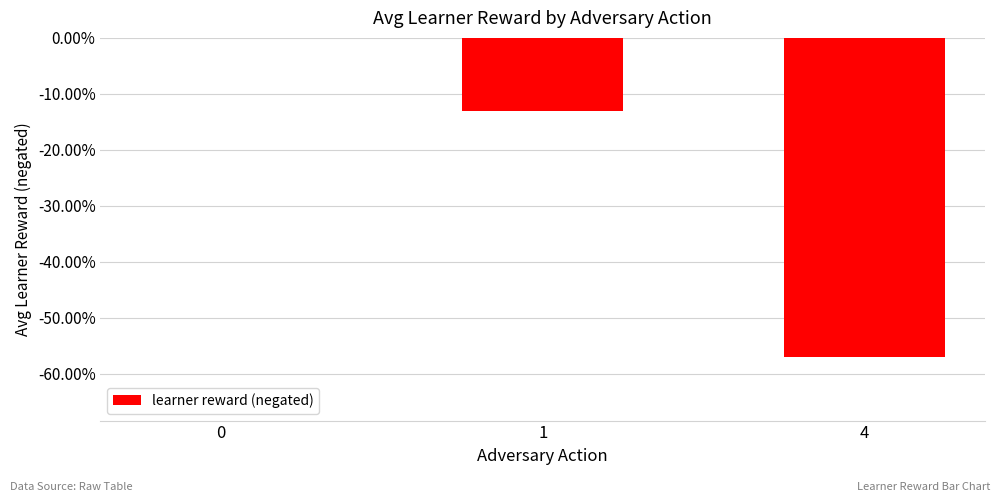

What is the sum of all values?

-70